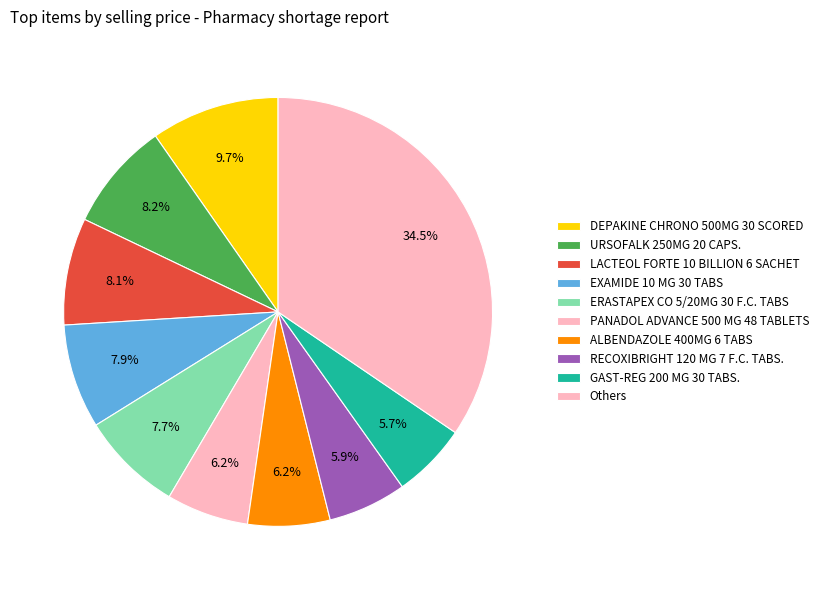

How many slices are in this pie chart?

10